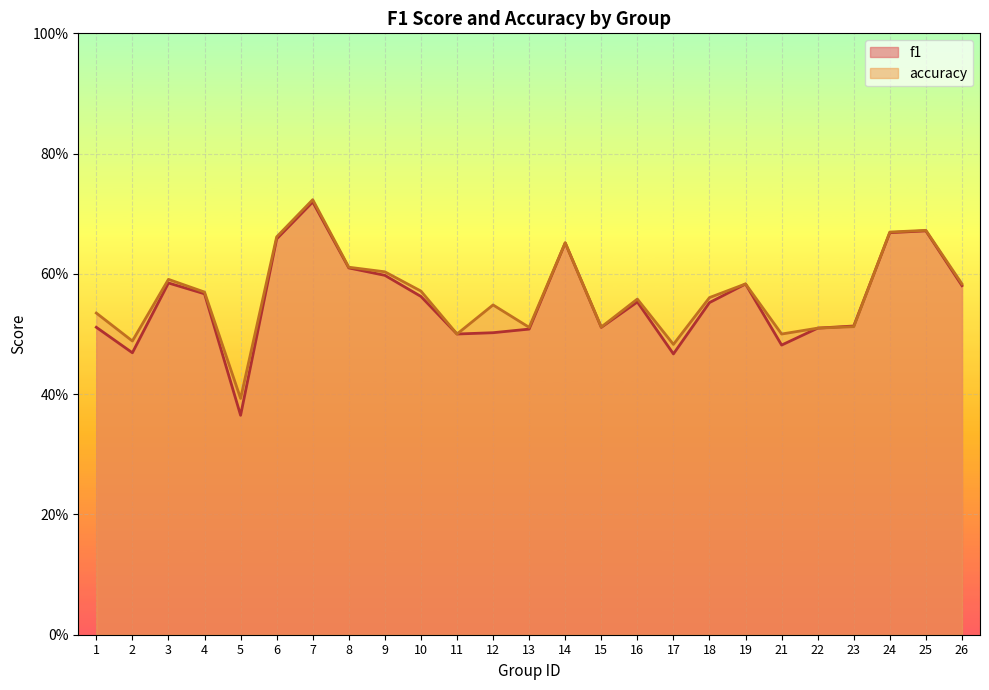

List the series in order of their overall mean, lowest first.

f1_line, accuracy_line